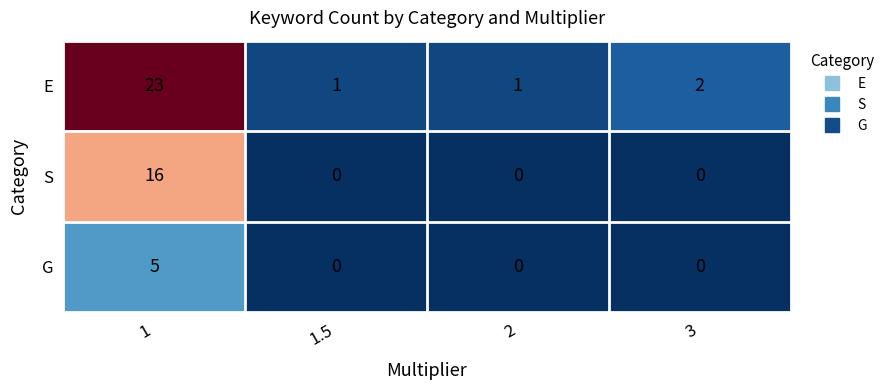

What is the average value of the S series?

4